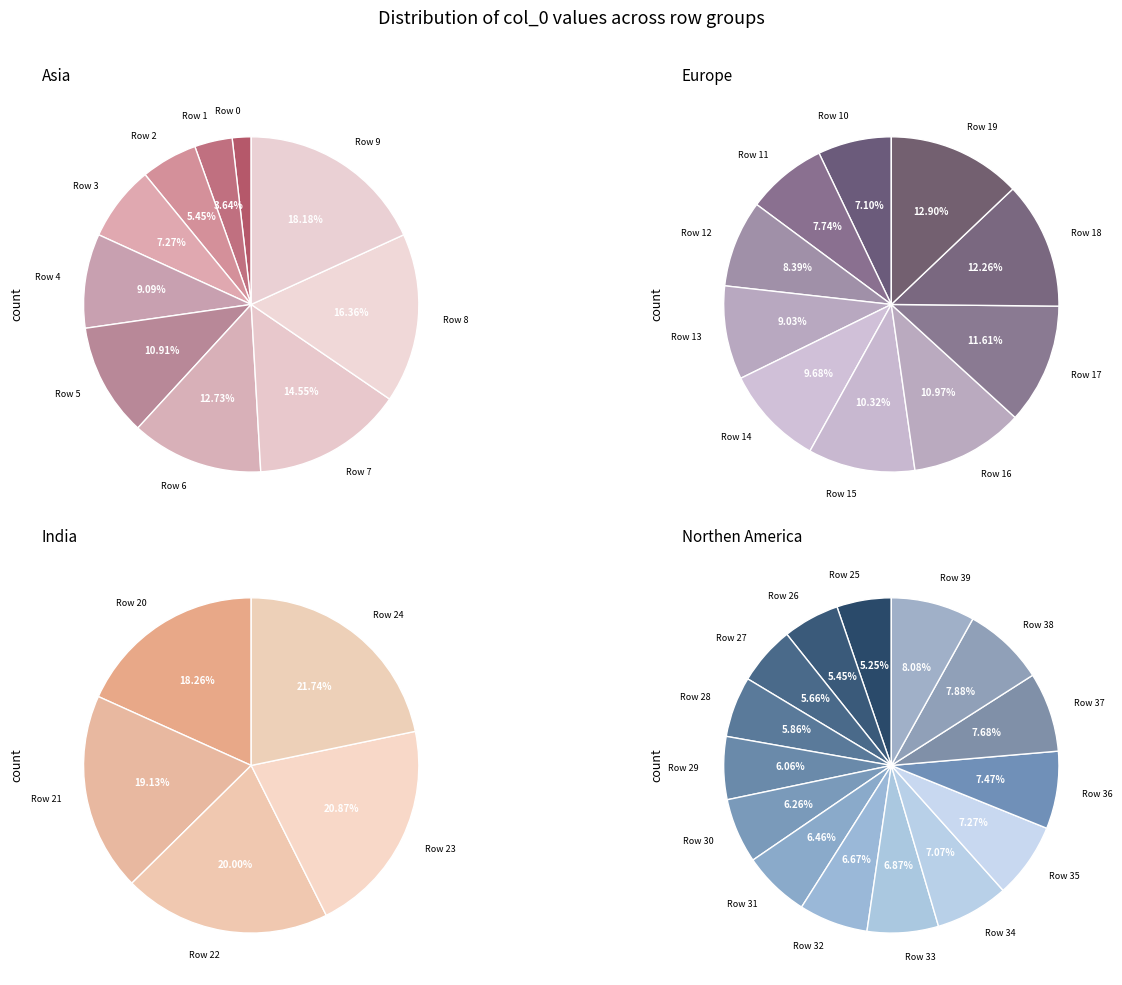

Is it true that 4 is 5% of the pie?

True